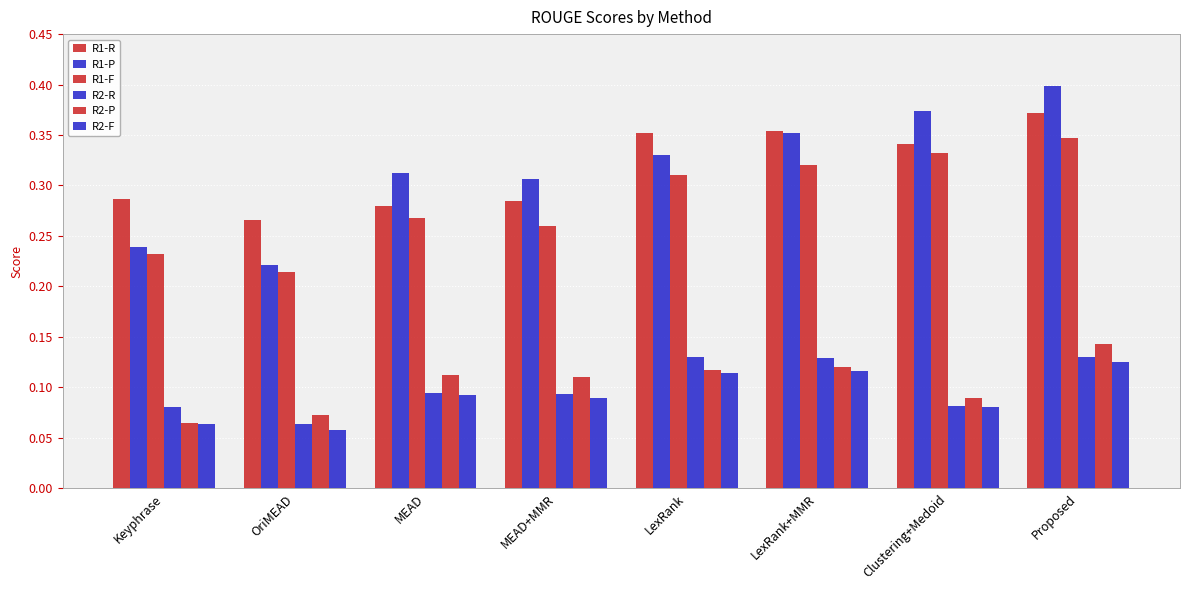

What is the sum of all R1-P values?

2.5